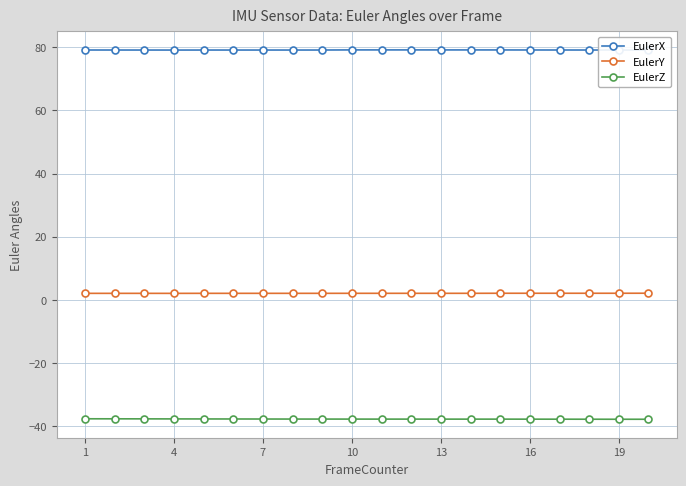

Rank the series by their average value, from highest to lowest.

EulerX, EulerY, EulerZ